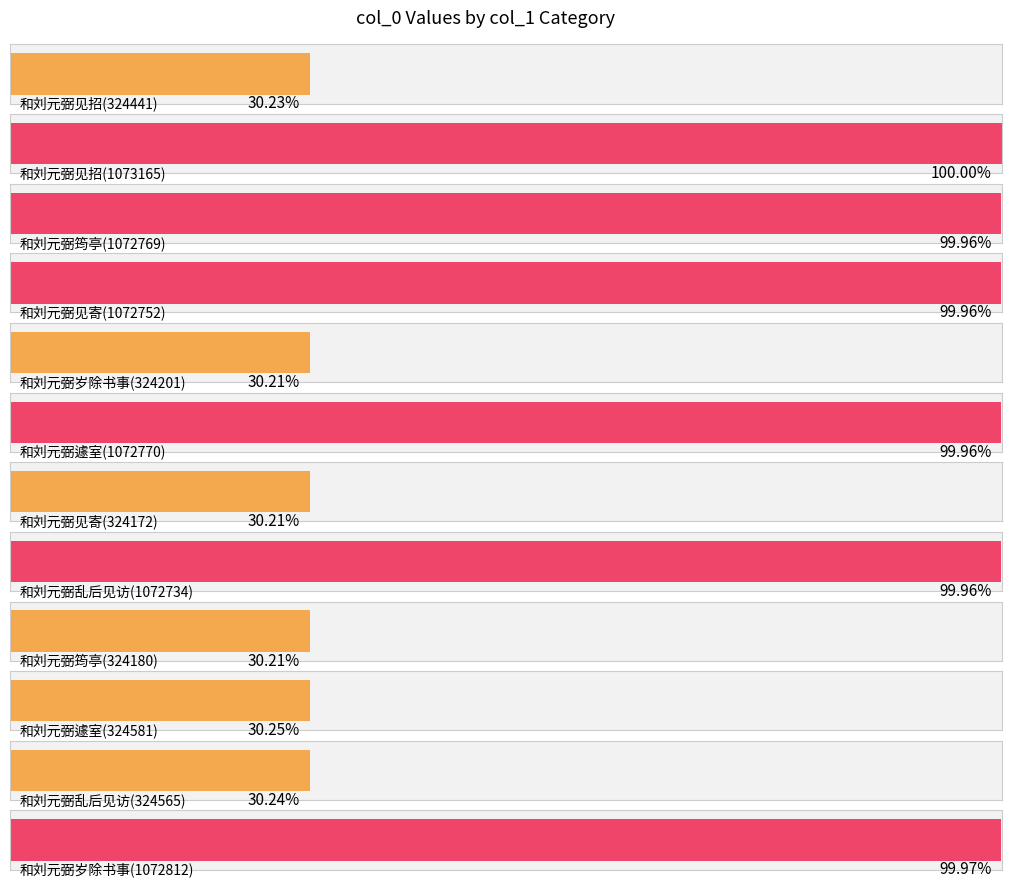

Where is the data nearest to the value 698668?

和刘元弼乱后见访(1072734)